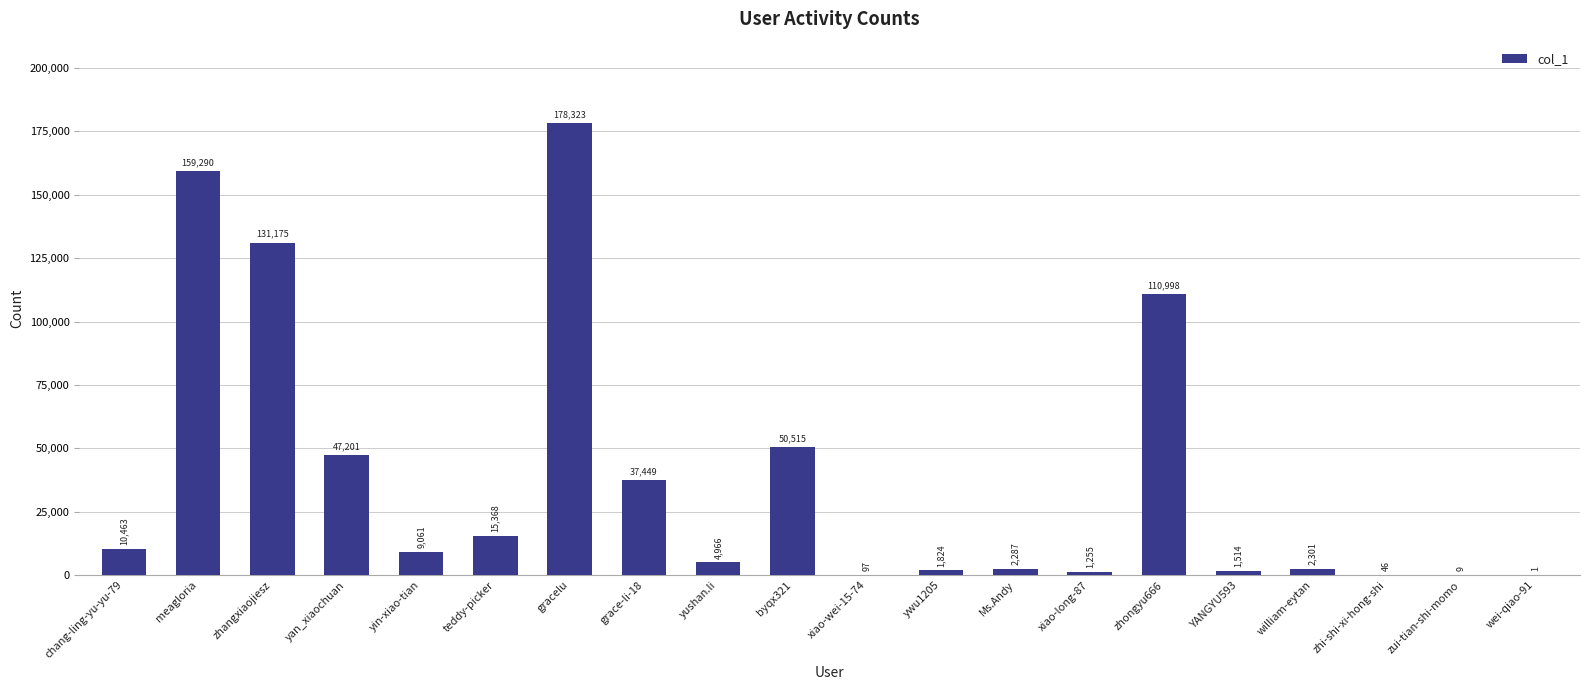

What is the sum of the values at YANGYU593 and william-eytan?

3815